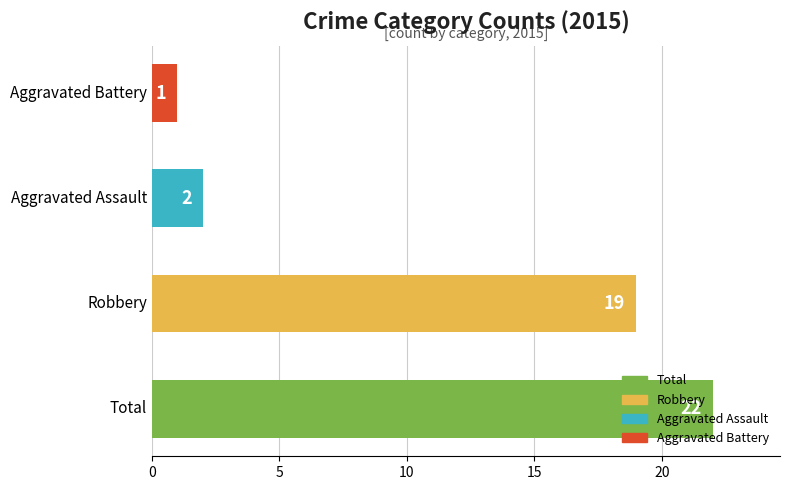

True or false: the data shows 19 at Robbery.

True